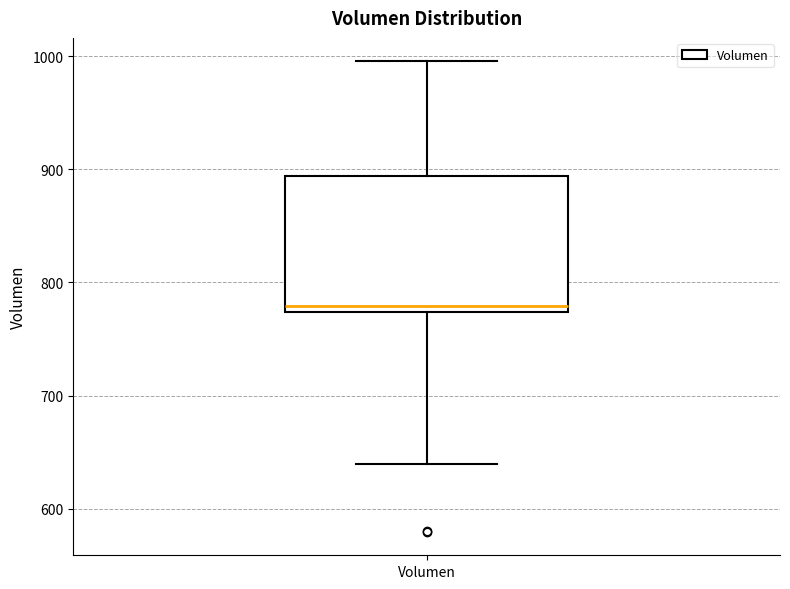

Transcribe this box plot: give where the median line is, the range the box spans, and where the two whiskers end, as read against the y-axis. The values are not printed on the chart, so give them approximately, as read against the axis.

median 780, box 770 to 890, whiskers 640 to 1000